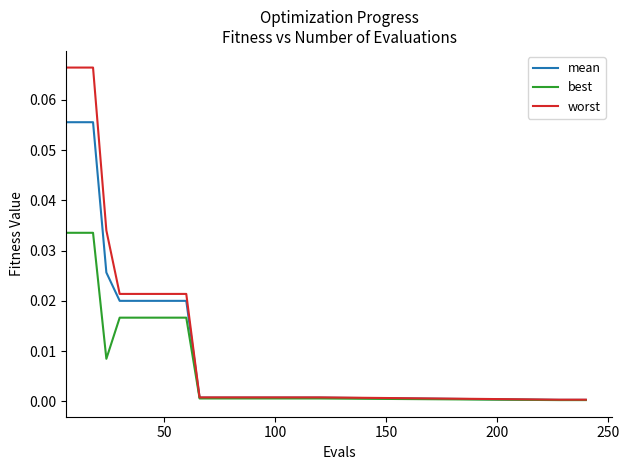

Which series has the largest range (max minus min)?

worst